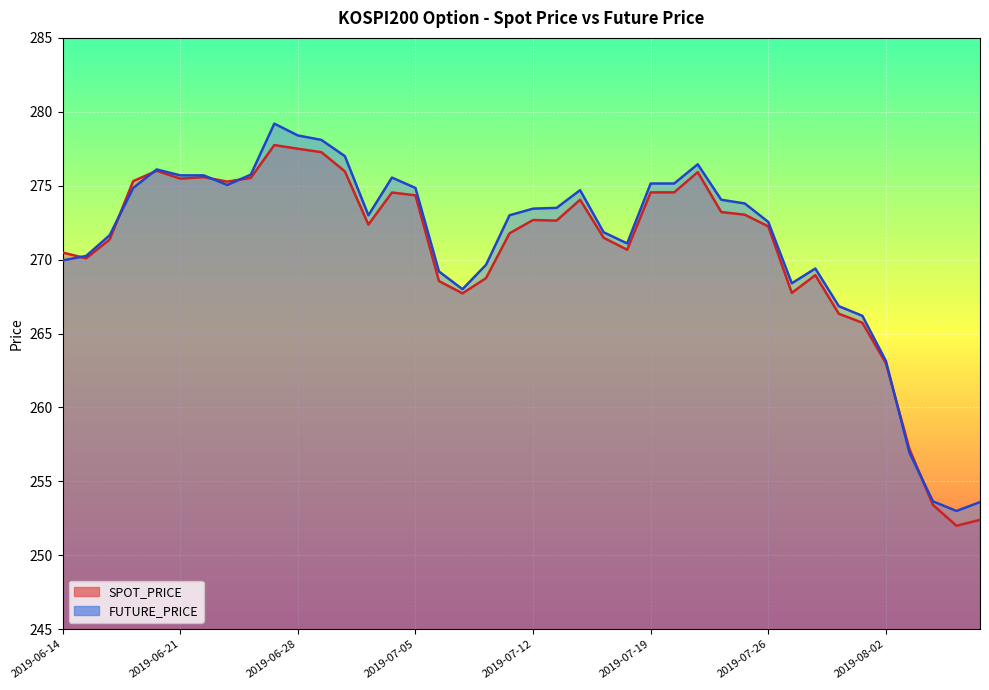

In FUTURE_PRICE, how many points are lower than both neighbors (excluding endpoints)?

6